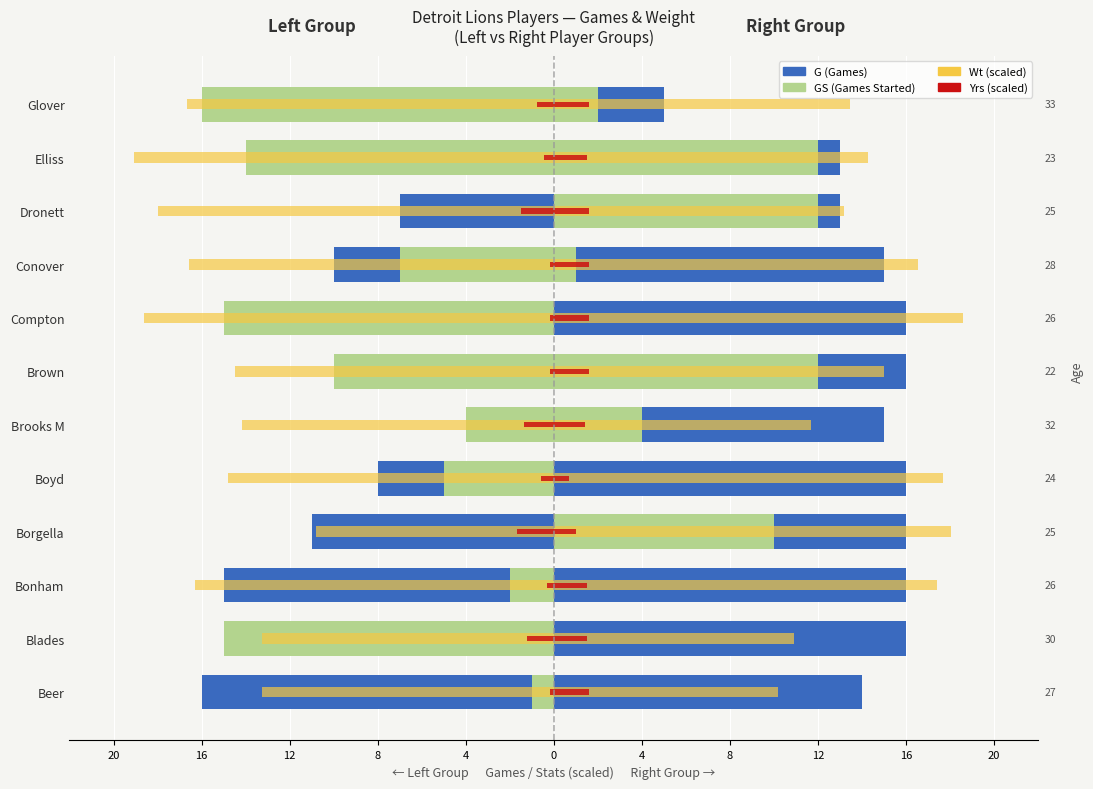

Which has a higher value, Compton or Borgella?

Borgella